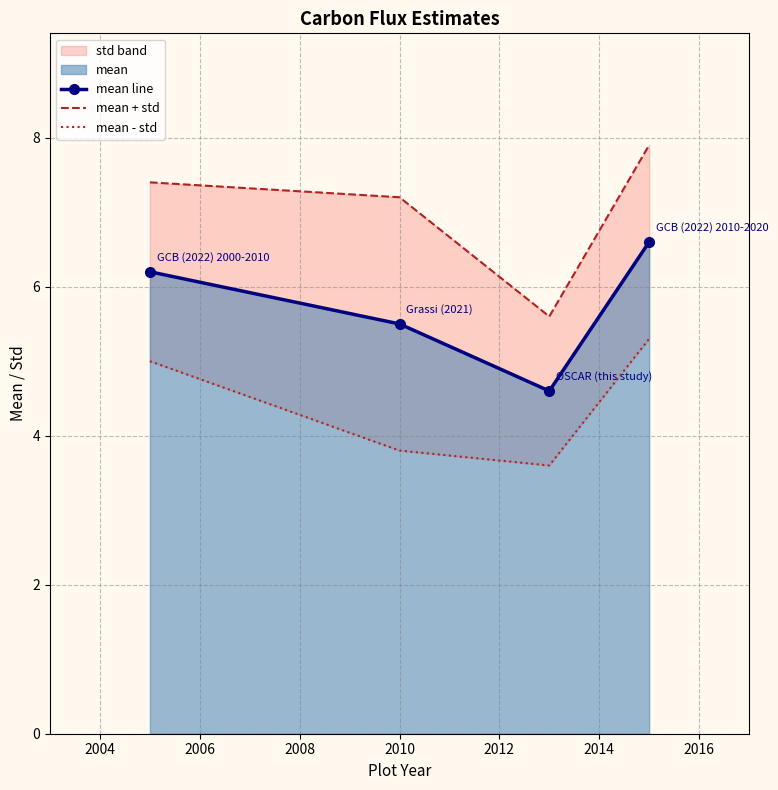

True or false: mean line has more than 2 points higher than both neighbors.

False